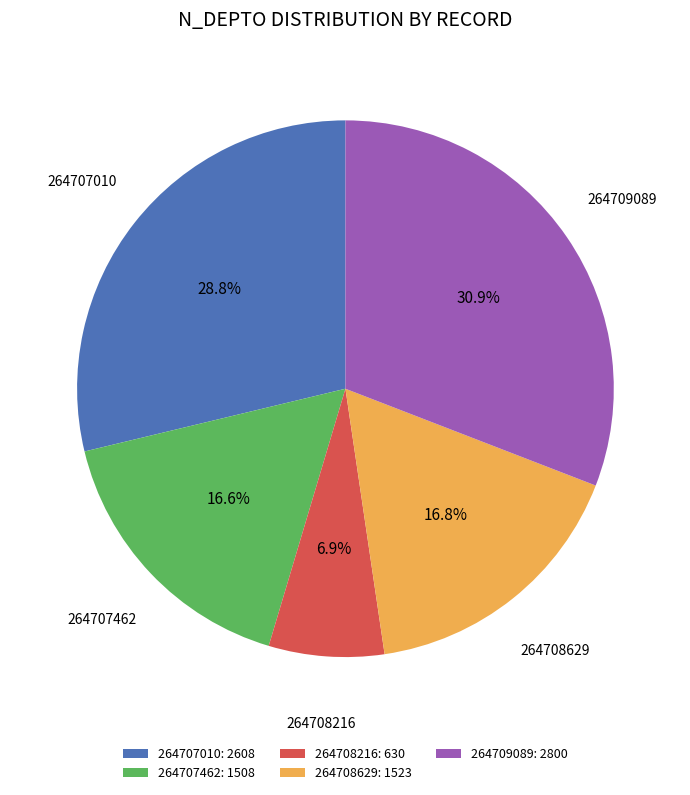

Is the sum of 264709089 and 264707462 greater than half?

No